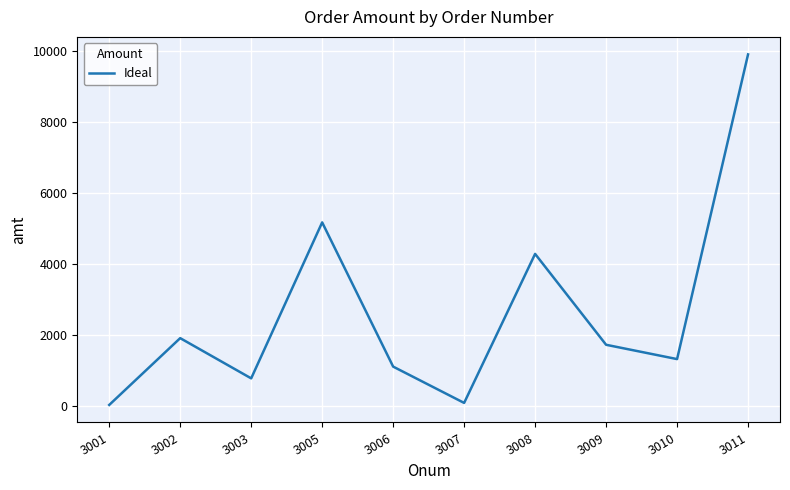

What is the difference between the values at 3008 and 3003?

3505.8